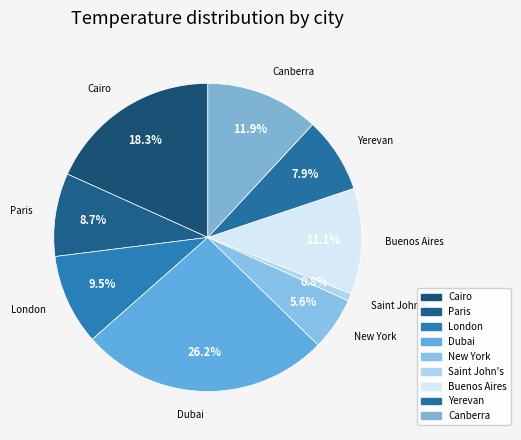

Does Paris account for over 50% of the chart?

No